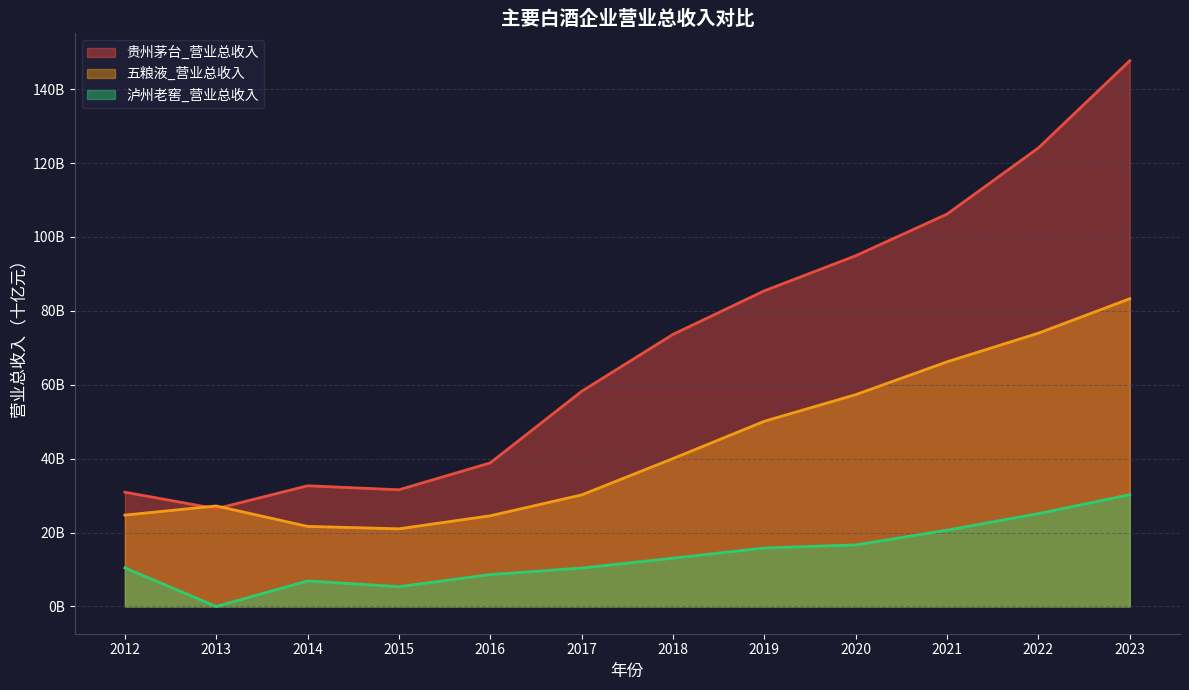

The 贵州茅台_营业总收入 series shows 24.9 at 2019. True or false?

False